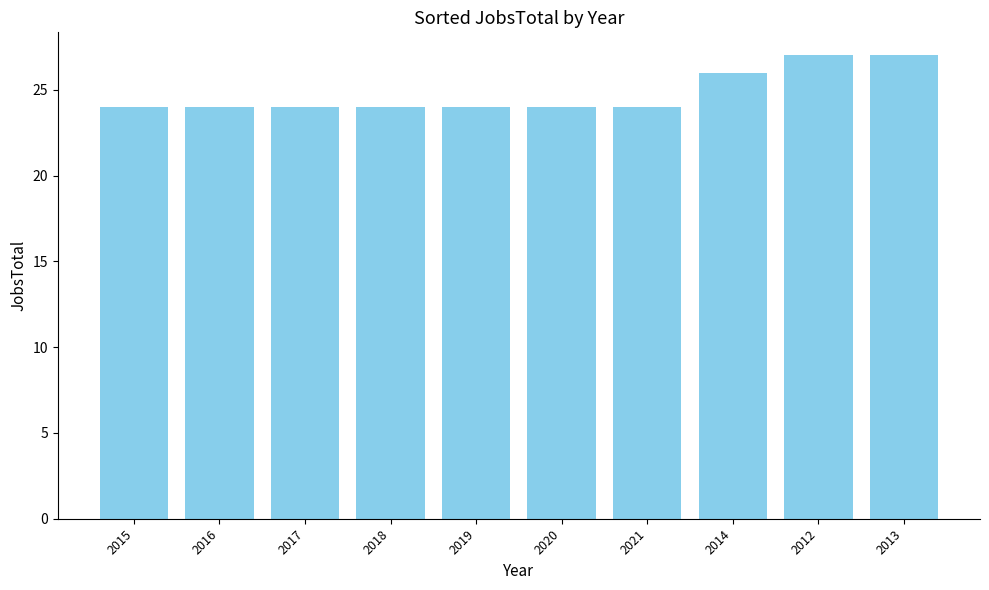

What is the minimum value shown in the chart?

24